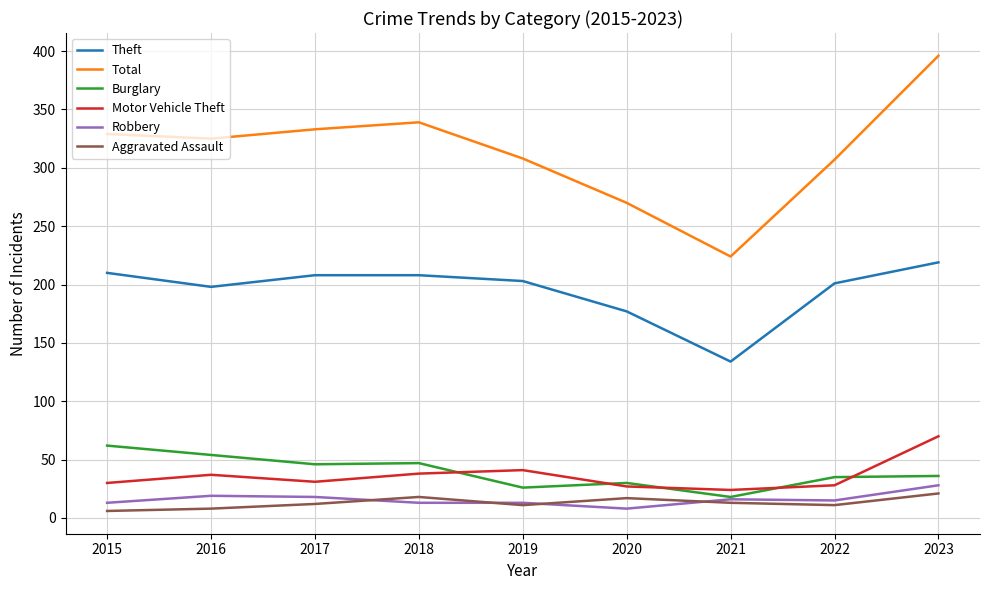

What is the greatest value displayed?

396